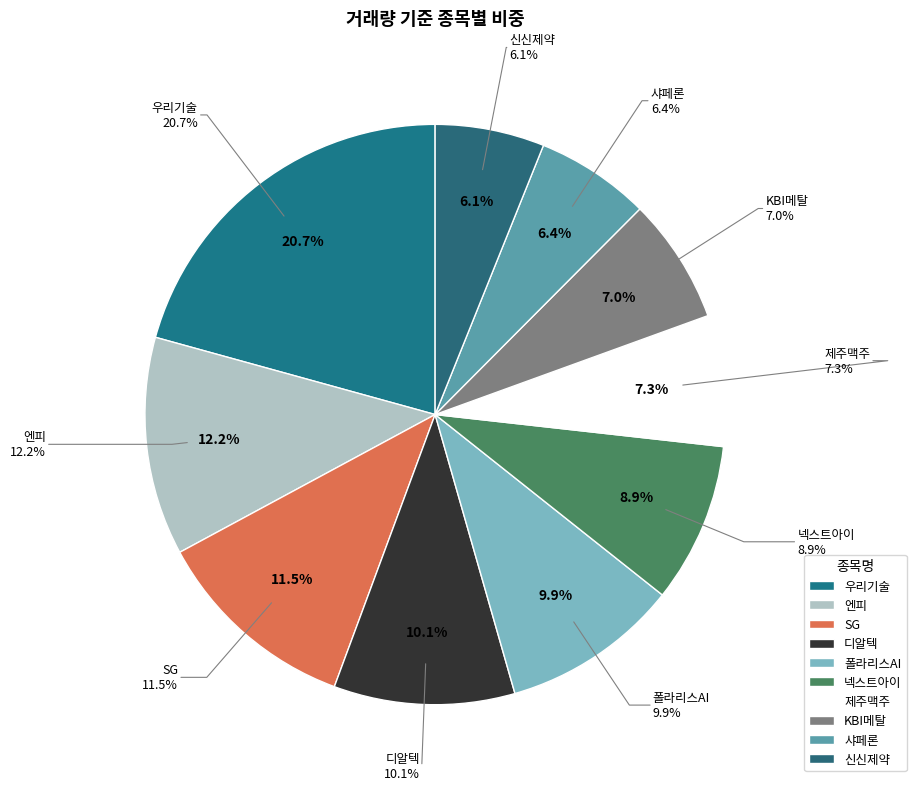

To the nearest percent, what portion does 디알텍 represent?

10%